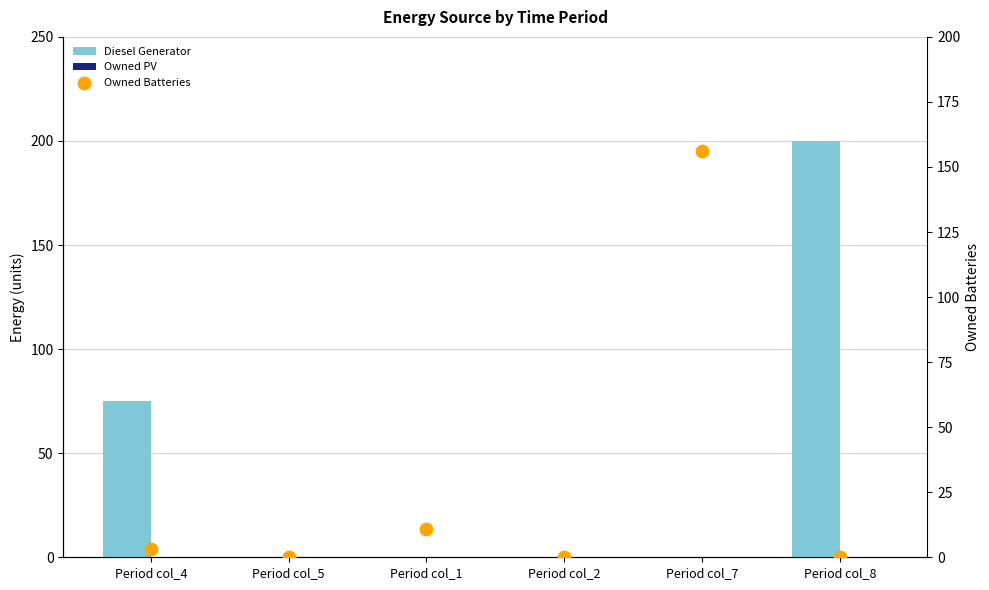

Which series has the widest spread of Y values?

Diesel Generator